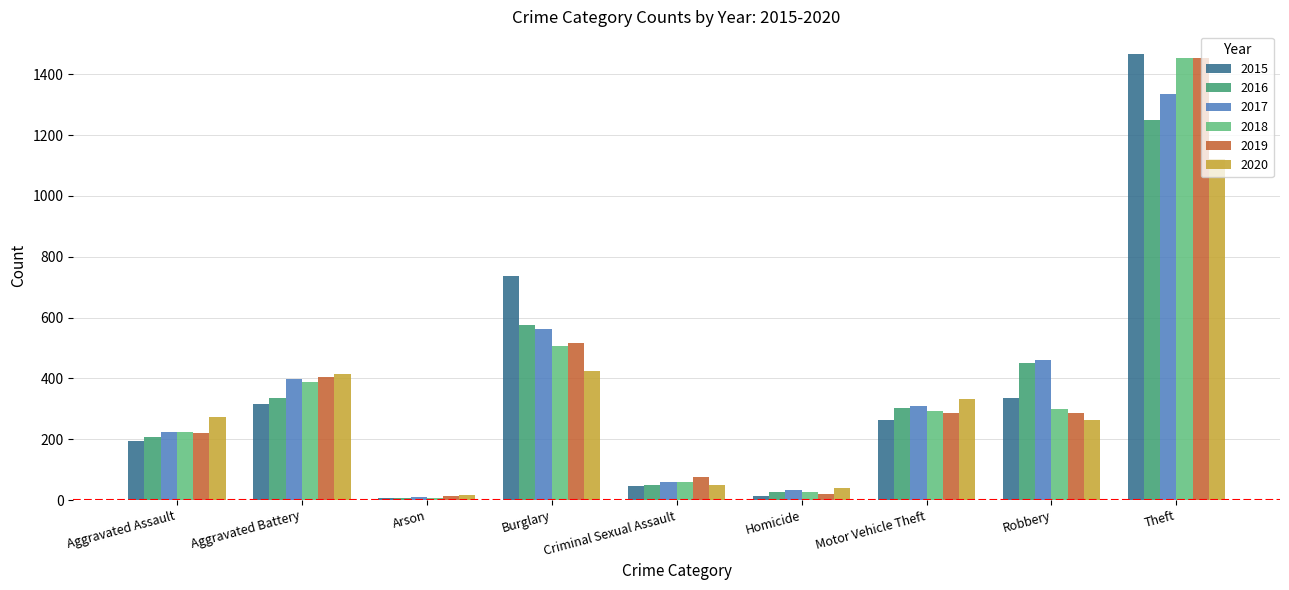

What is the spread (max minus min) of values at Criminal Sexual Assault?

31